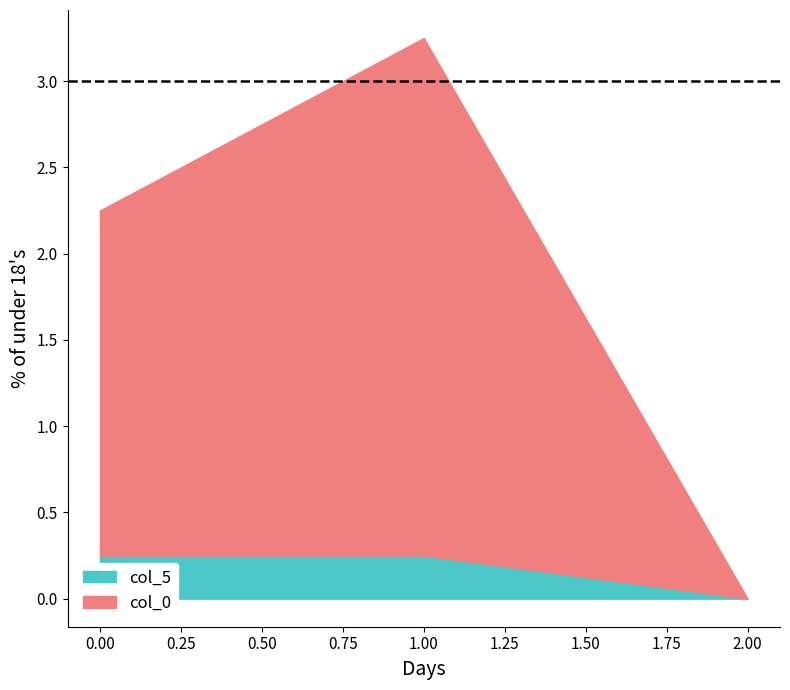

Is it true that col_0 equals 0.1 at 1.00?

False